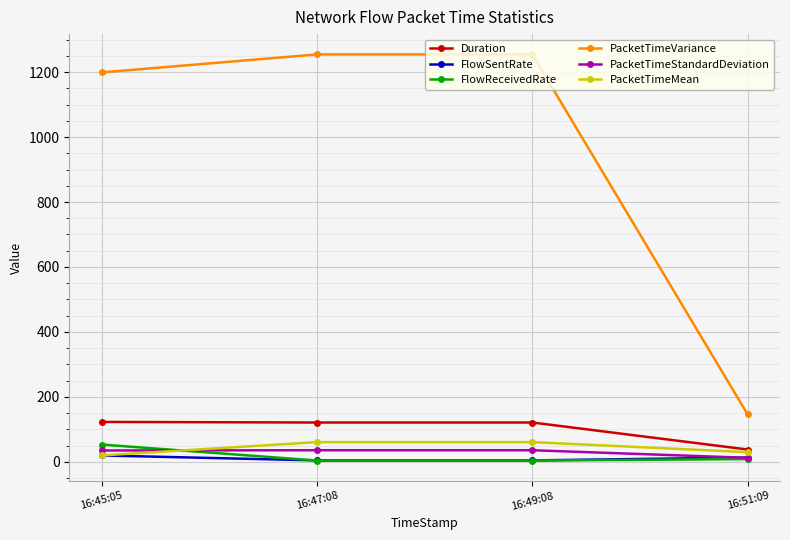

What are all the series names shown in the legend?

Duration, FlowSentRate, FlowReceivedRate, PacketTimeVariance, PacketTimeStandardDeviation, PacketTimeMean